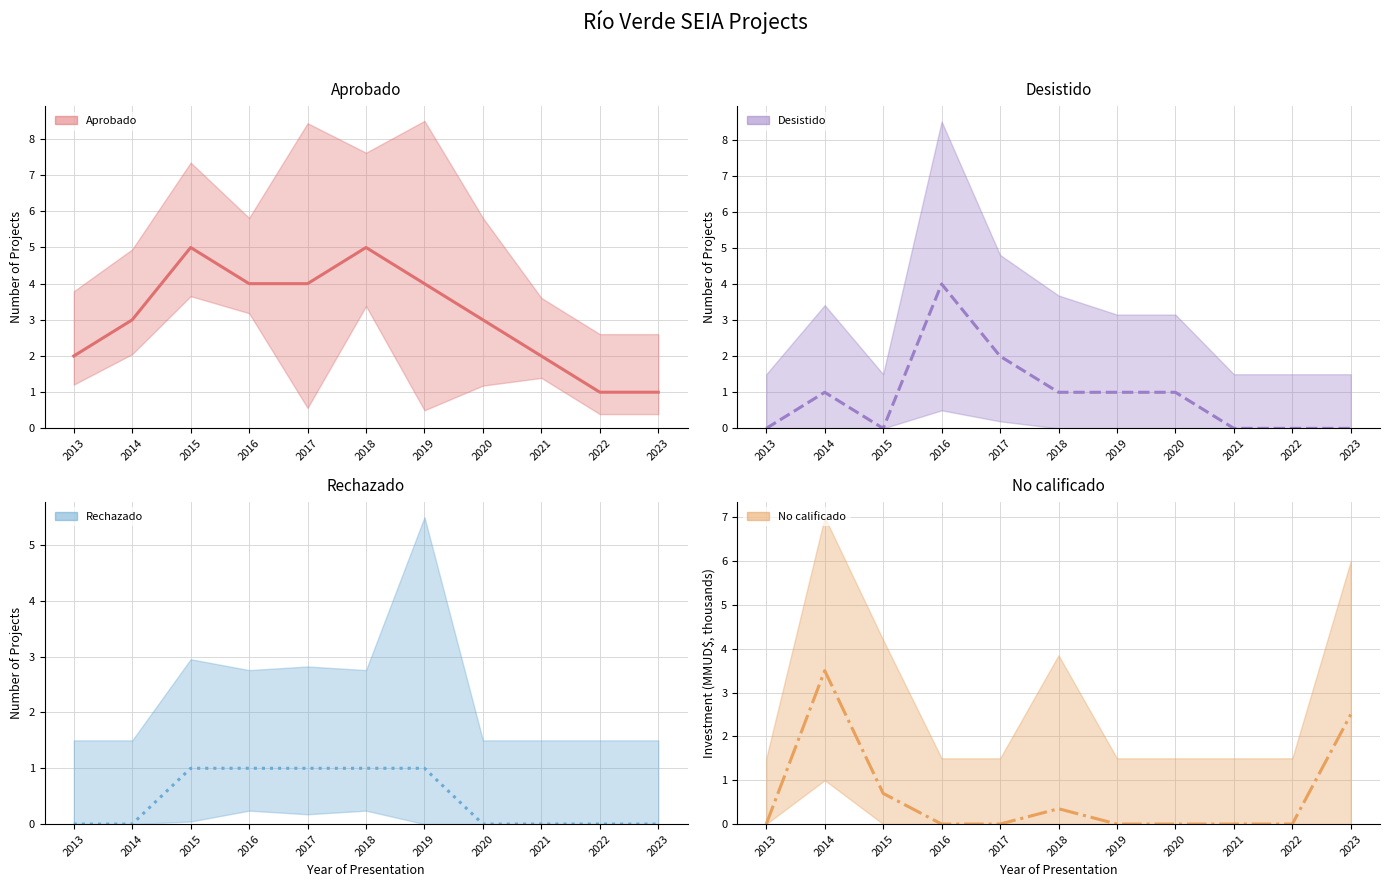

How many intersections are there between Rechazado and Desistido?

2